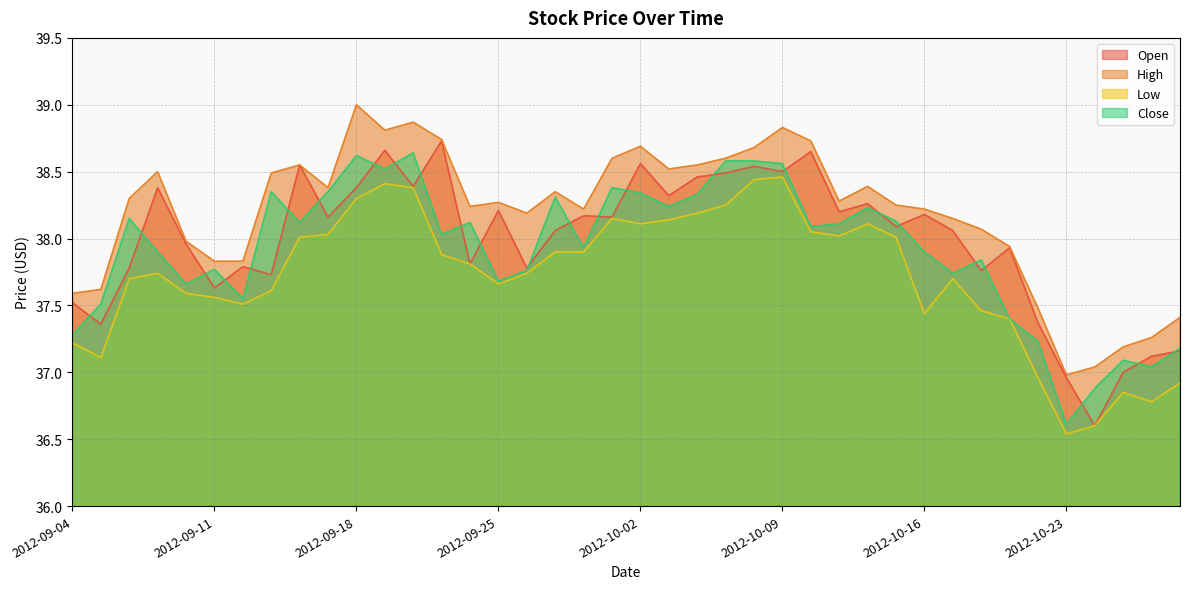

True or false: Open and Close intersect in this chart.

True